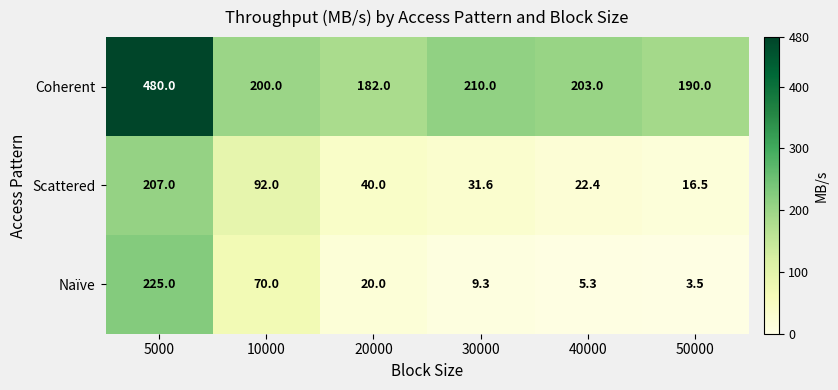

Rank the series by their maximum value, from lowest to highest.

Scattered, Naïve, Coherent